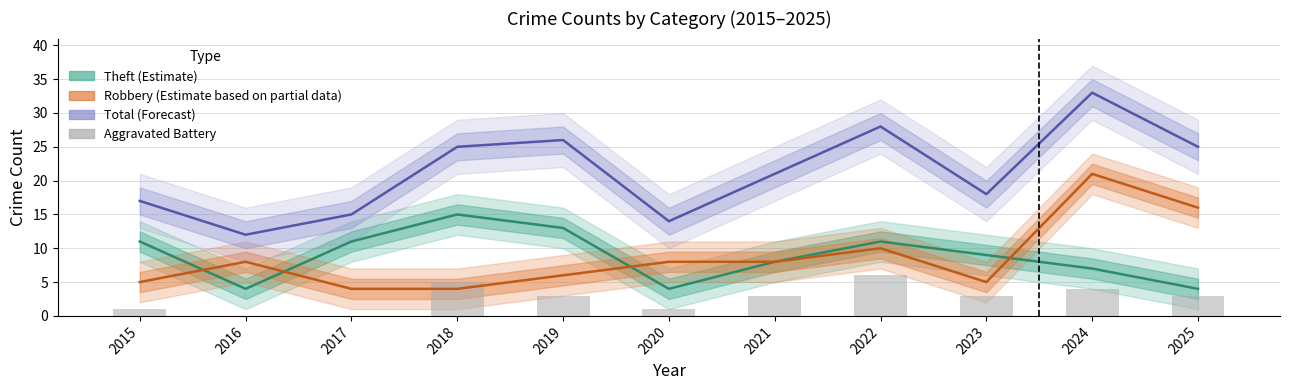

List the labels in order of Total (Forecast) value, smallest first.

2016, 2020, 2017, 2015, 2023, 2021, 2018, 2025, 2019, 2022, 2024